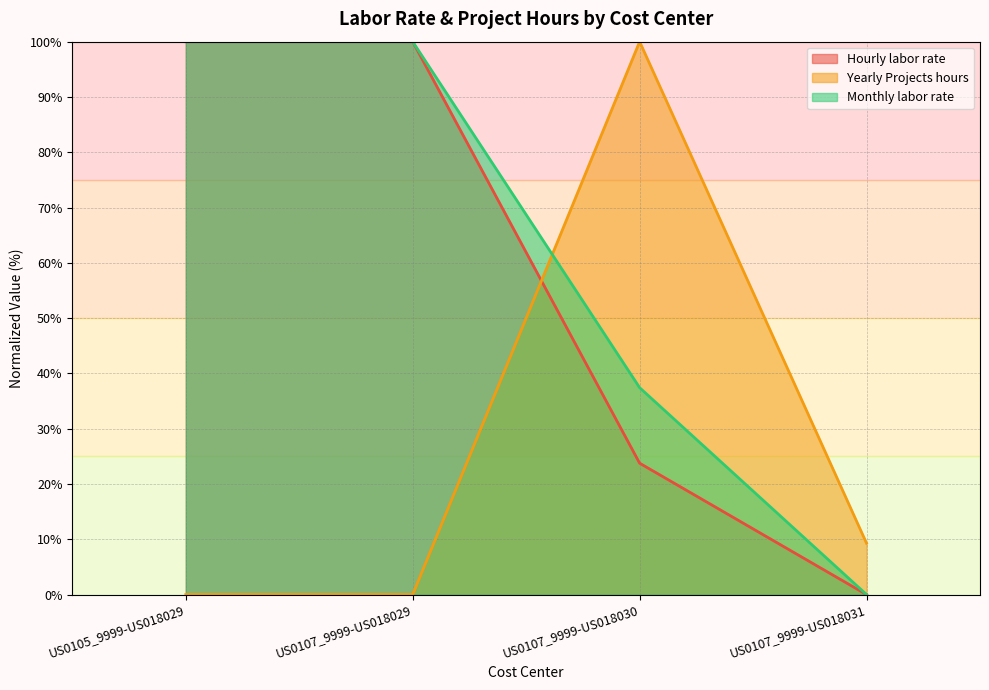

What position from the left is US0107_9999-US018031?

4